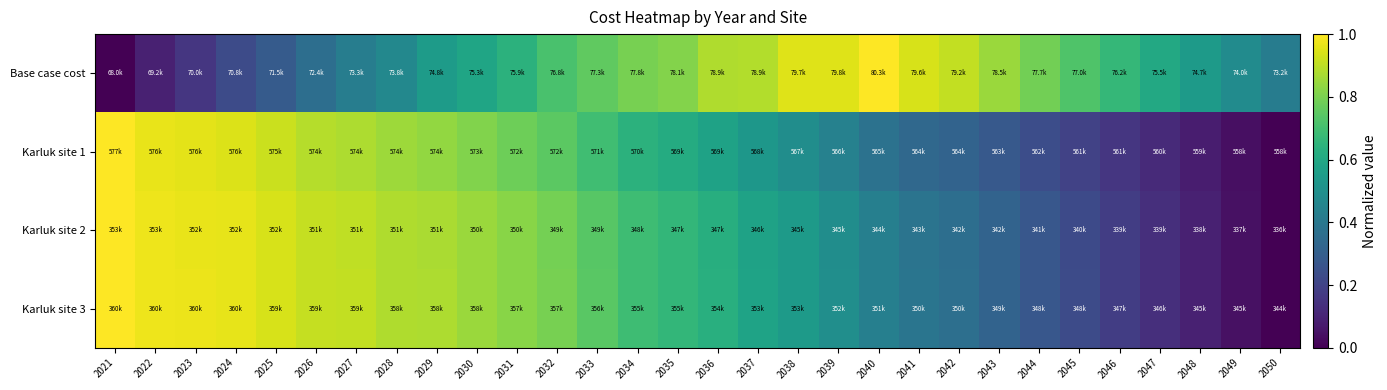

At which category is the sum across all series the highest?

2029